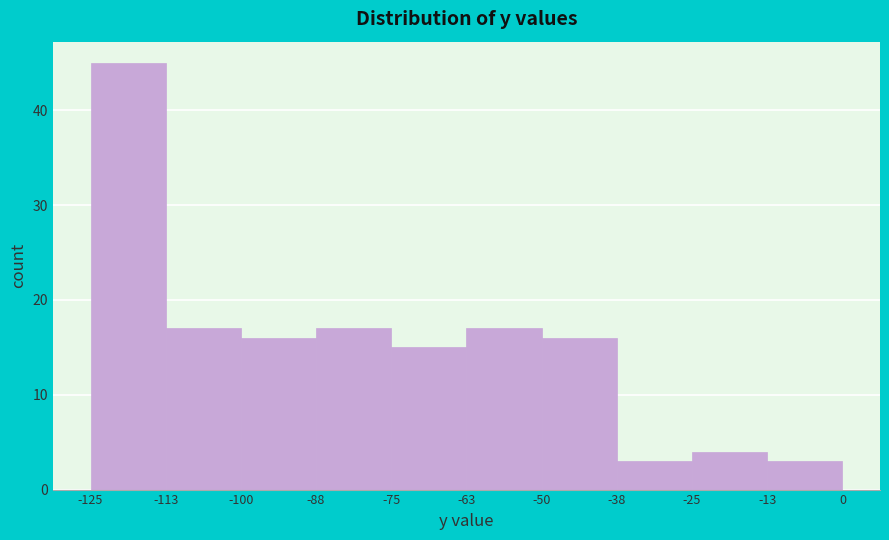

Reading left to right, list every bar in this chart as the range it spans on the x-axis followed by its height. The values are not printed on the chart, so give them approximately, as read against the axis.

-125 to -113: 45
-113 to -100: 17
-100 to -88: 16
-88 to -75: 17
-75 to -63: 15
-63 to -50: 17
-50 to -38: 16
-38 to -25: 3
-25 to -13: 4
-13 to 0: 3